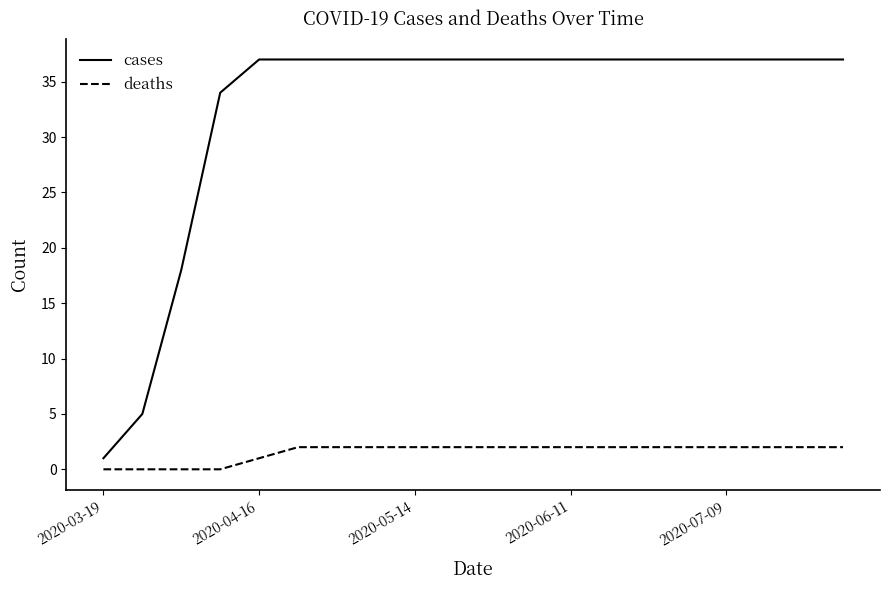

How many distinct data groups are displayed?

2